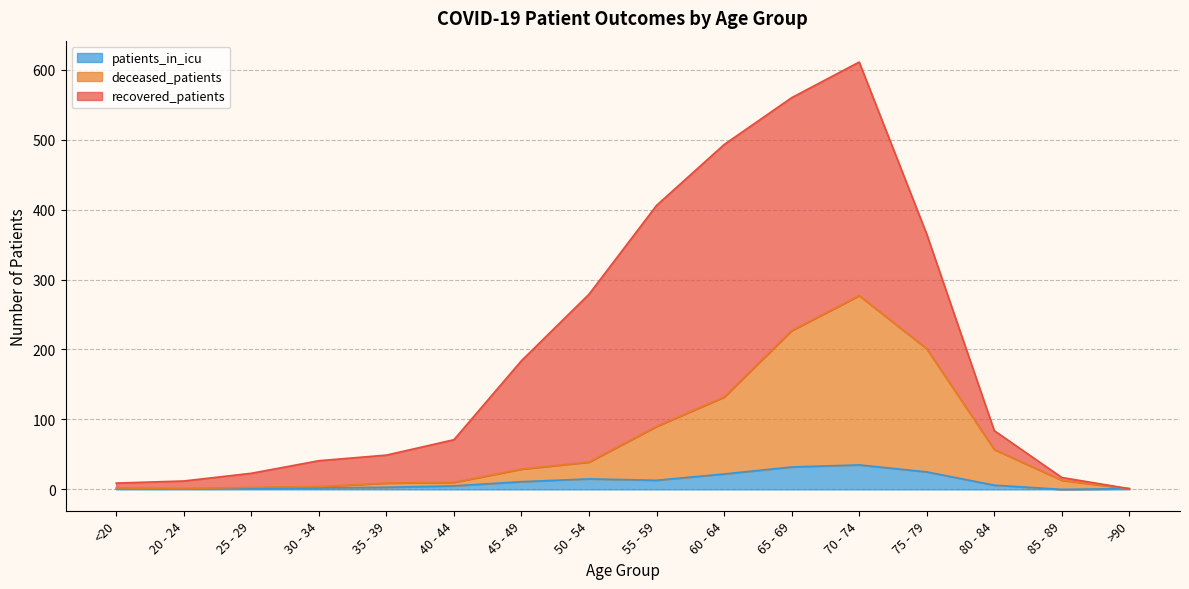

At which label is patients_in_icu closest to 17?

50 - 54